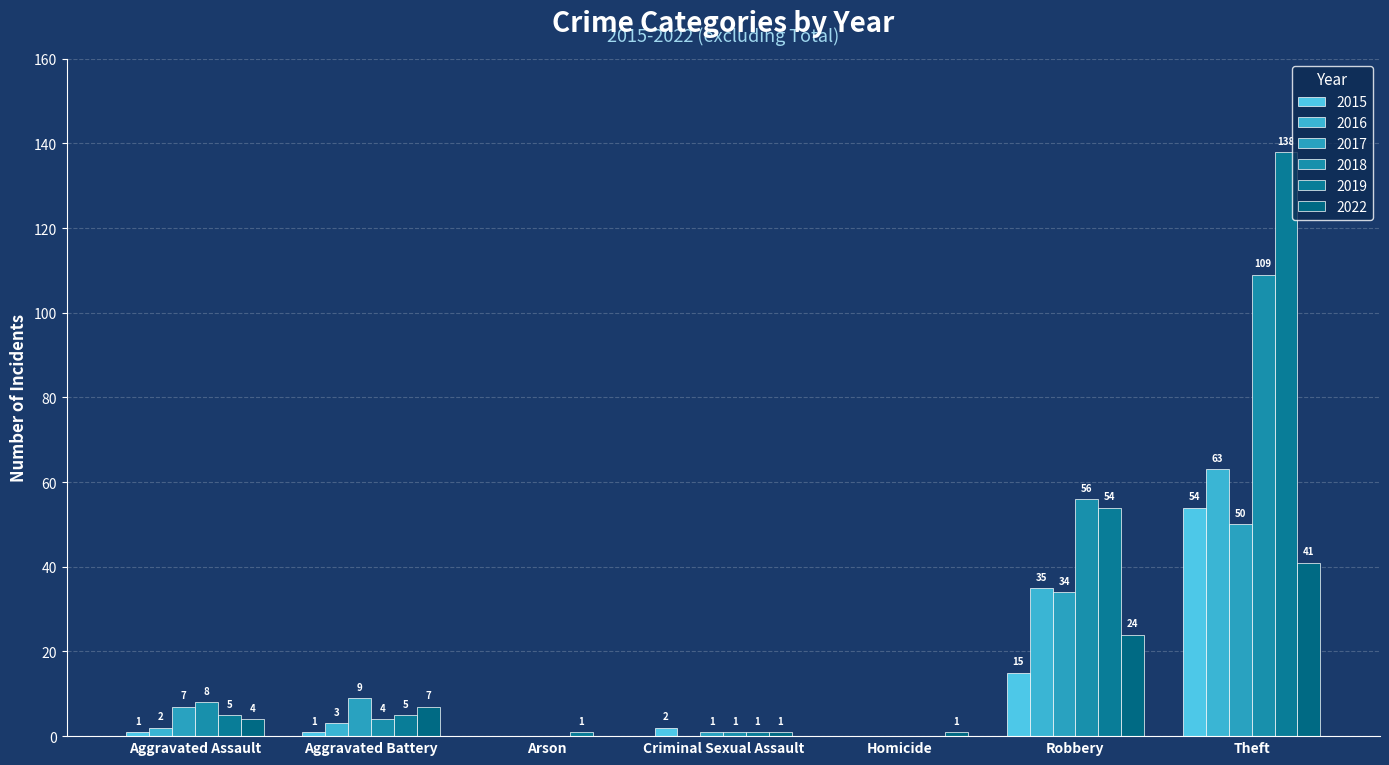

Reading left to right, list all the values displayed in this chart.

2015: Aggravated Assault=1	Aggravated Battery=1	Arson=0	Criminal Sexual Assault=2	Homicide=0	Robbery=15	Theft=54
2016: Aggravated Assault=2	Aggravated Battery=3	Arson=0	Criminal Sexual Assault=0	Homicide=0	Robbery=35	Theft=63
2017: Aggravated Assault=7	Aggravated Battery=9	Arson=0	Criminal Sexual Assault=1	Homicide=0	Robbery=34	Theft=50
2018: Aggravated Assault=8	Aggravated Battery=4	Arson=0	Criminal Sexual Assault=1	Homicide=0	Robbery=56	Theft=109
2019: Aggravated Assault=5	Aggravated Battery=5	Arson=1	Criminal Sexual Assault=1	Homicide=0	Robbery=54	Theft=138
2022: Aggravated Assault=4	Aggravated Battery=7	Arson=0	Criminal Sexual Assault=1	Homicide=1	Robbery=24	Theft=41